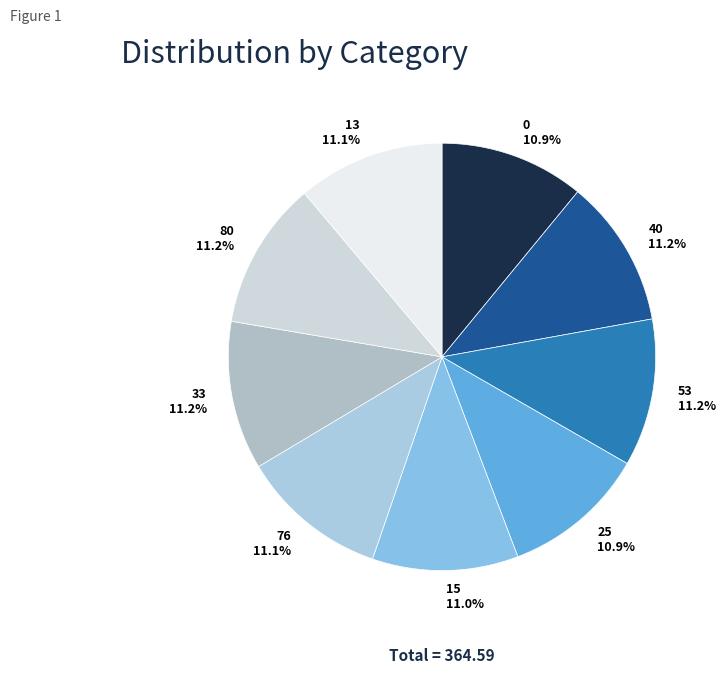

To the nearest percent, what percentage of the pie is 13?

11%